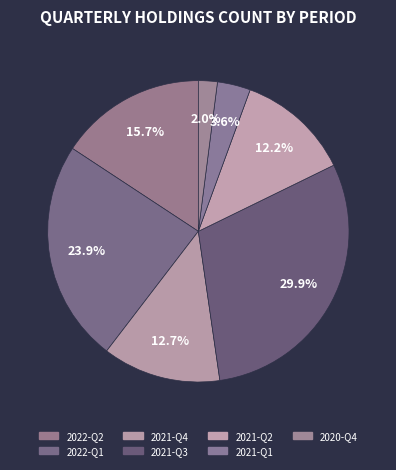

How many segments does this pie chart have?

7